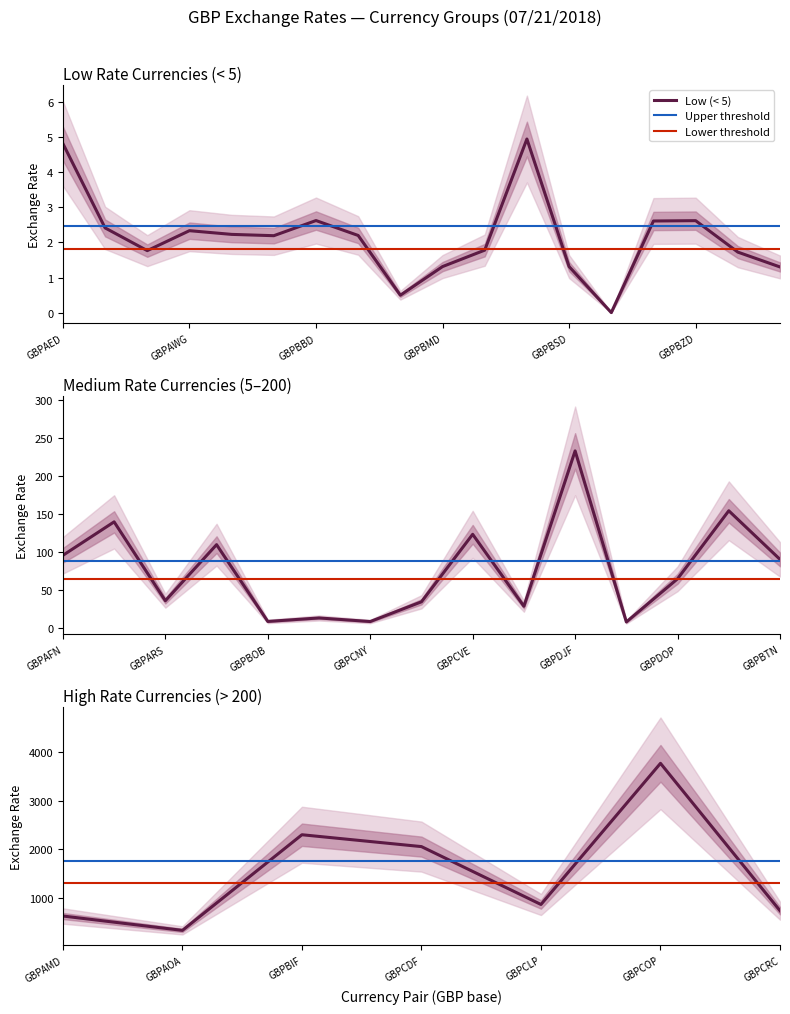

The value at GBPBYN is 4.6. True or false?

False